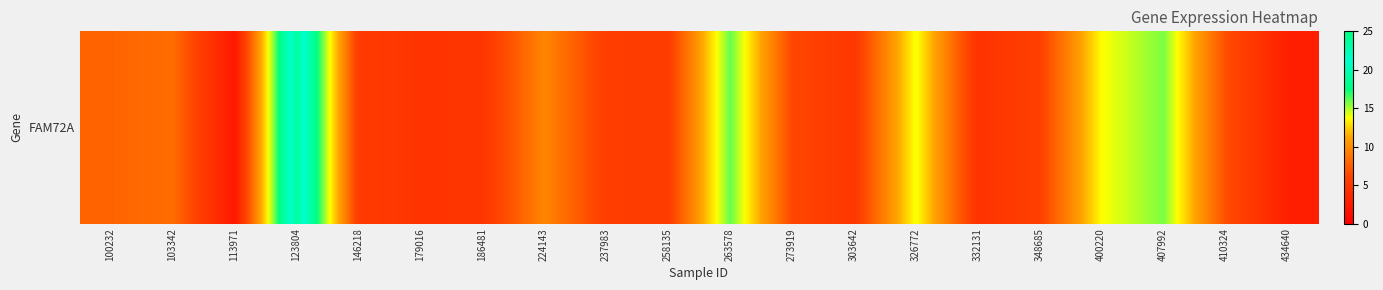

What is the change in value from 303642 to 326772?

+8.9